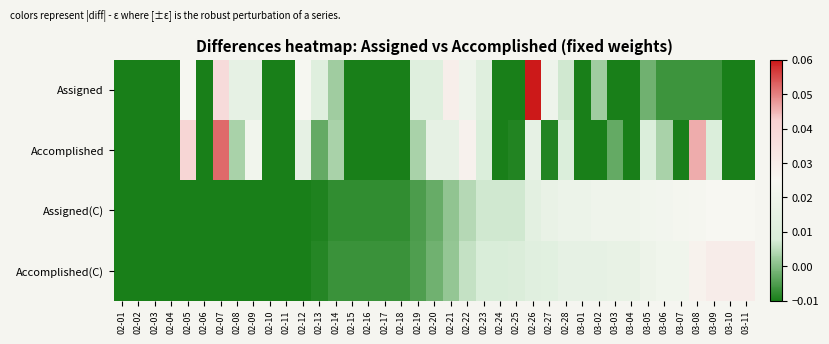

Reading left to right, extract all data points from this chart.

Assigned: 02-01=-0.0	02-02=-0.0	02-03=-0.0	02-04=-0.0	02-05=0.0	02-06=-0.0	02-07=0.0	02-08=0.0	02-09=0.0	02-10=-0.0	02-11=-0.0	02-12=0.0	02-13=0.0	02-14=0.0	02-15=-0.0	02-16=-0.0	02-17=-0.0	02-18=-0.0	02-19=0.0	02-20=0.0	02-21=0.0	02-22=0.0	02-23=0.0	02-24=-0.0	02-25=-0.0	02-26=0.1	02-27=0.0	02-28=0.0	03-01=-0.0	03-02=0.0	03-03=-0.0	03-04=-0.0	03-05=-0.0	03-06=-0.0	03-07=-0.0	03-08=-0.0	03-09=-0.0	03-10=-0.0	03-11=-0.0
Accomplished: 02-01=-0.0	02-02=-0.0	02-03=-0.0	02-04=-0.0	02-05=0.0	02-06=-0.0	02-07=0.1	02-08=0.0	02-09=0.0	02-10=-0.0	02-11=-0.0	02-12=0.0	02-13=-0.0	02-14=0.0	02-15=-0.0	02-16=-0.0	02-17=-0.0	02-18=-0.0	02-19=0.0	02-20=0.0	02-21=0.0	02-22=0.0	02-23=0.0	02-24=-0.0	02-25=-0.0	02-26=0.0	02-27=-0.0	02-28=0.0	03-01=-0.0	03-02=-0.0	03-03=-0.0	03-04=-0.0	03-05=0.0	03-06=0.0	03-07=-0.0	03-08=0.0	03-09=0.0	03-10=-0.0	03-11=-0.0
Assigned(C): 02-01=-0.0	02-02=-0.0	02-03=-0.0	02-04=-0.0	02-05=-0.0	02-06=-0.0	02-07=-0.0	02-08=-0.0	02-09=-0.0	02-10=-0.0	02-11=-0.0	02-12=-0.0	02-13=-0.0	02-14=-0.0	02-15=-0.0	02-16=-0.0	02-17=-0.0	02-18=-0.0	02-19=-0.0	02-20=-0.0	02-21=0.0	02-22=0.0	02-23=0.0	02-24=0.0	02-25=0.0	02-26=0.0	02-27=0.0	02-28=0.0	03-01=0.0	03-02=0.0	03-03=0.0	03-04=0.0	03-05=0.0	03-06=0.0	03-07=0.0	03-08=0.0	03-09=0.0	03-10=0.0	03-11=0.0
Accomplished(C): 02-01=-0.0	02-02=-0.0	02-03=-0.0	02-04=-0.0	02-05=-0.0	02-06=-0.0	02-07=-0.0	02-08=-0.0	02-09=-0.0	02-10=-0.0	02-11=-0.0	02-12=-0.0	02-13=-0.0	02-14=-0.0	02-15=-0.0	02-16=-0.0	02-17=-0.0	02-18=-0.0	02-19=-0.0	02-20=-0.0	02-21=0.0	02-22=0.0	02-23=0.0	02-24=0.0	02-25=0.0	02-26=0.0	02-27=0.0	02-28=0.0	03-01=0.0	03-02=0.0	03-03=0.0	03-04=0.0	03-05=0.0	03-06=0.0	03-07=0.0	03-08=0.0	03-09=0.0	03-10=0.0	03-11=0.0